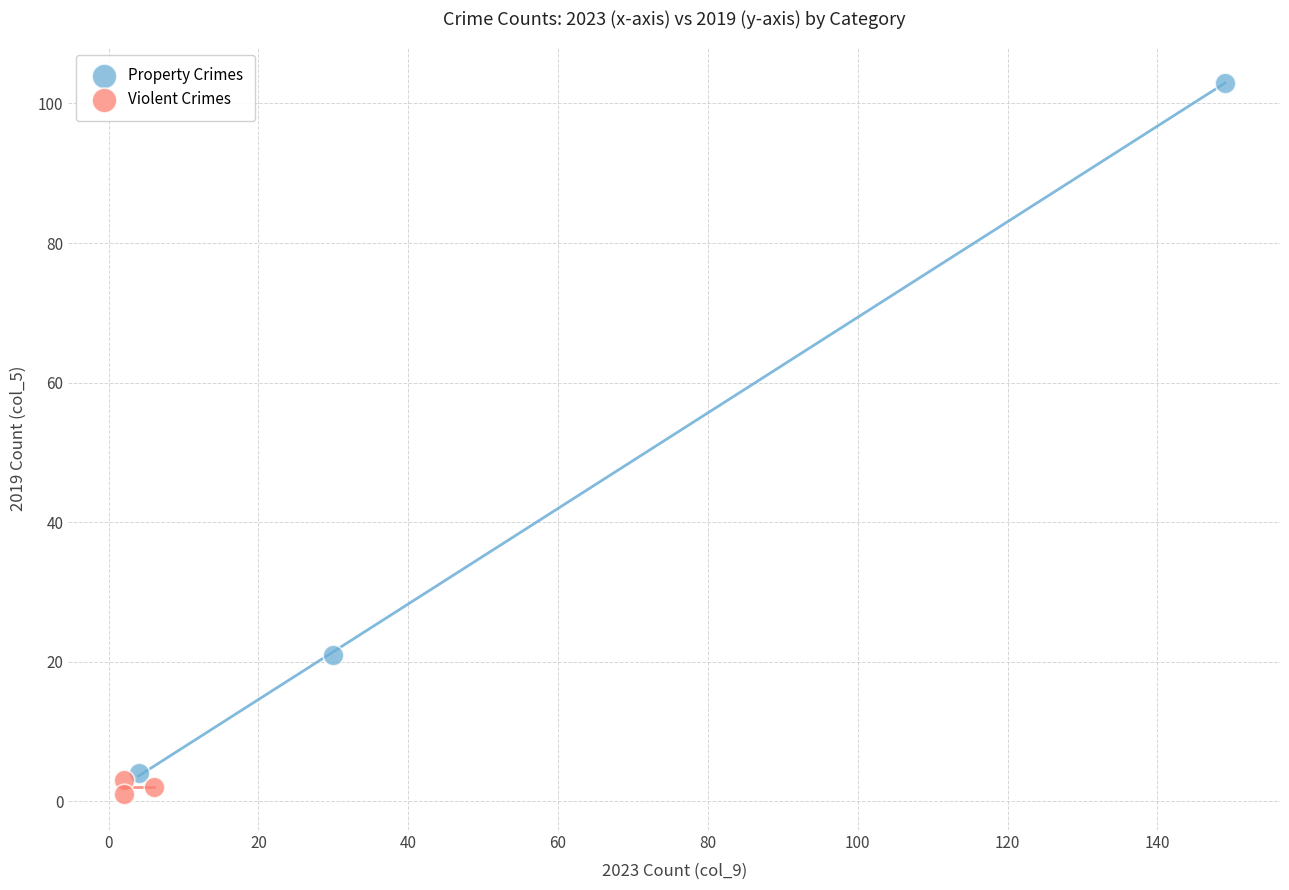

Which series has the largest Y range (max minus min)?

Property Crimes